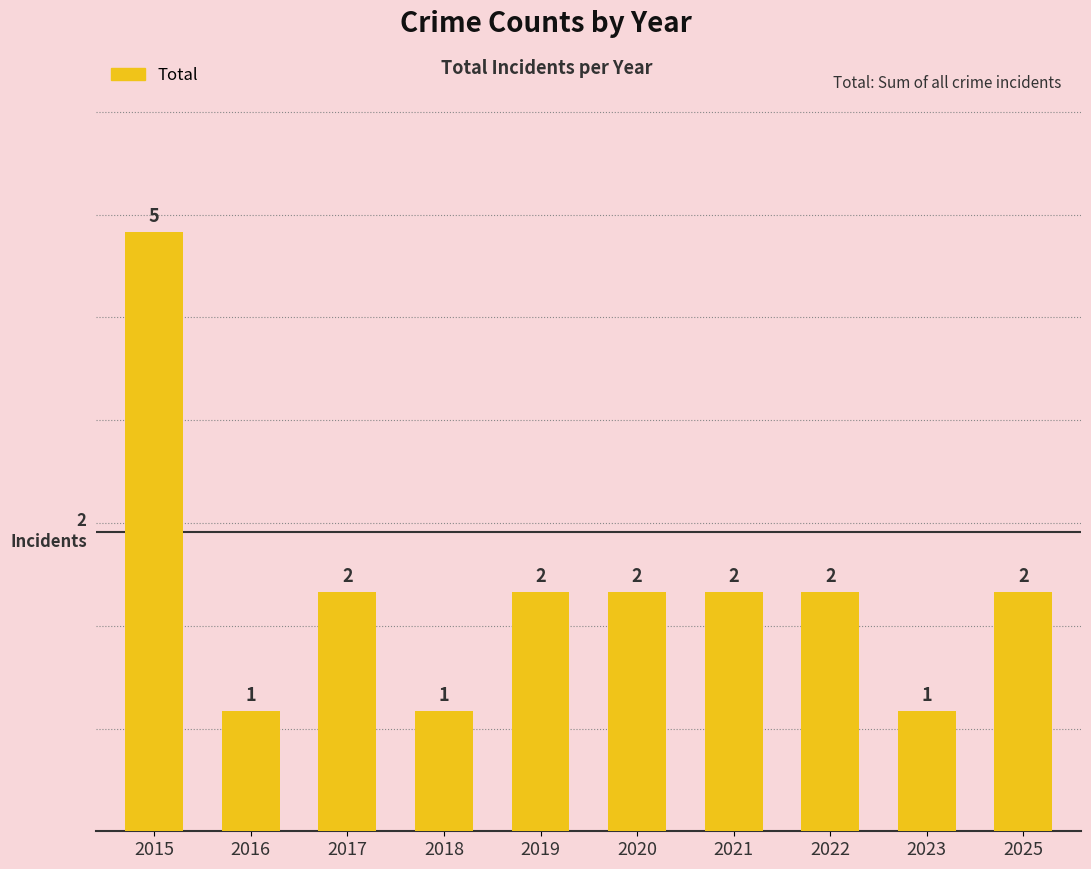

How many bars are there in total?

10